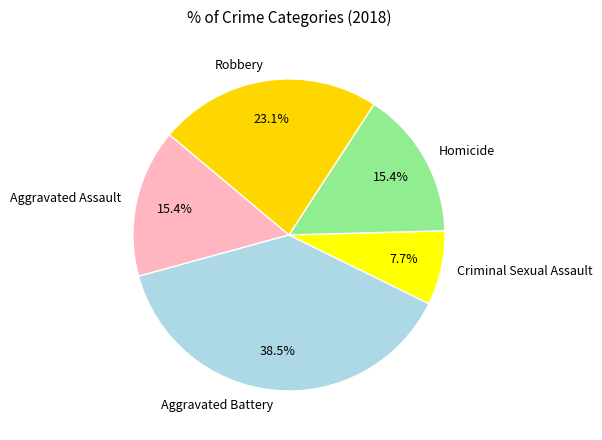

What is the ratio of the value at Aggravated Assault to the value at Aggravated Battery?

0.4